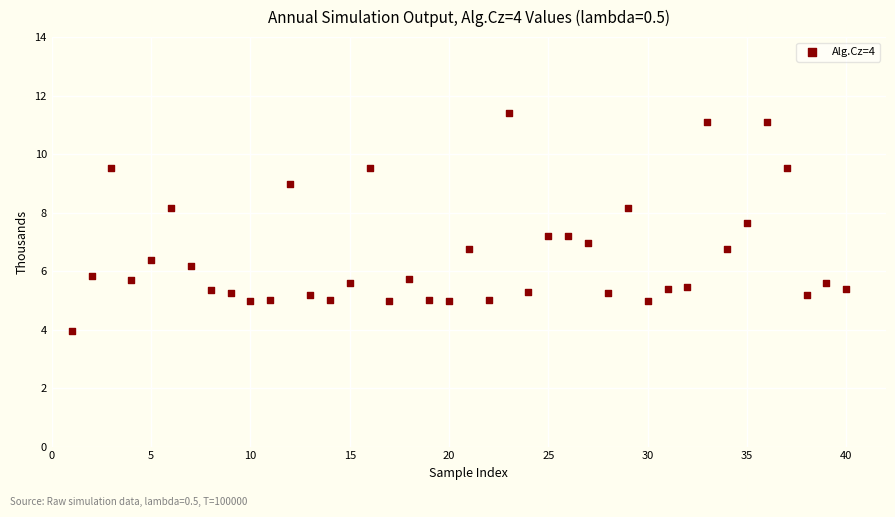

What is the range of Y values (max minus min)?

7.5